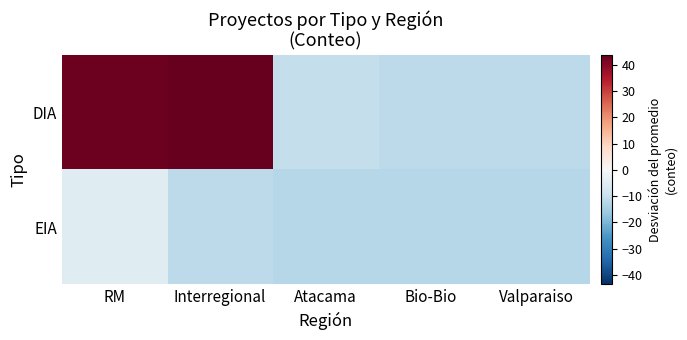

List the series in order of their peak value, lowest first.

EIA, DIA